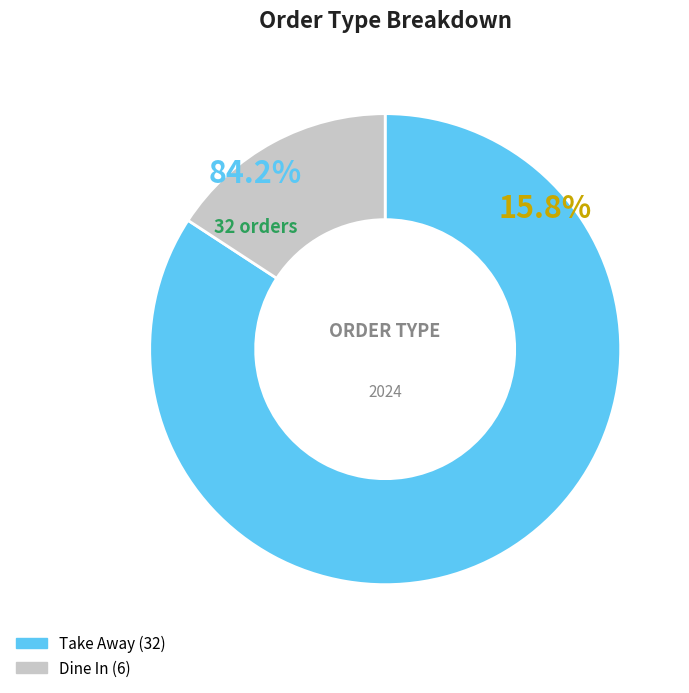

Rank the categories by value from highest to lowest.

Take Away, Dine In